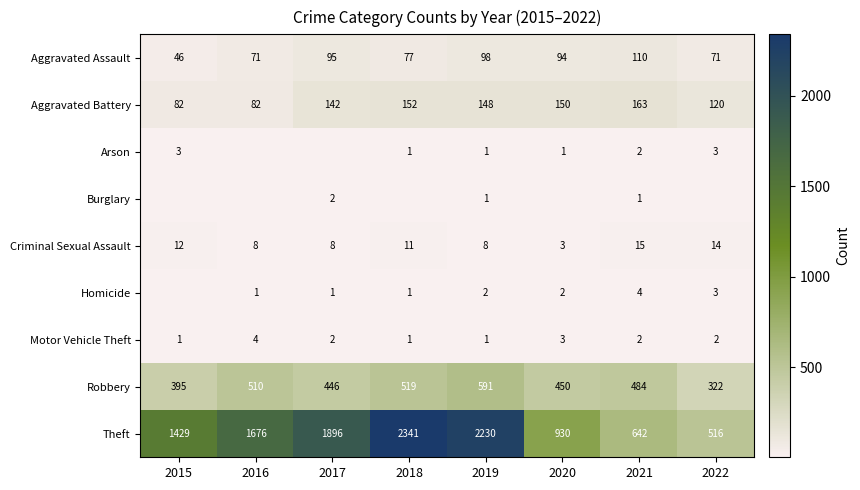

At which label does Criminal Sexual Assault reach its minimum?

2020